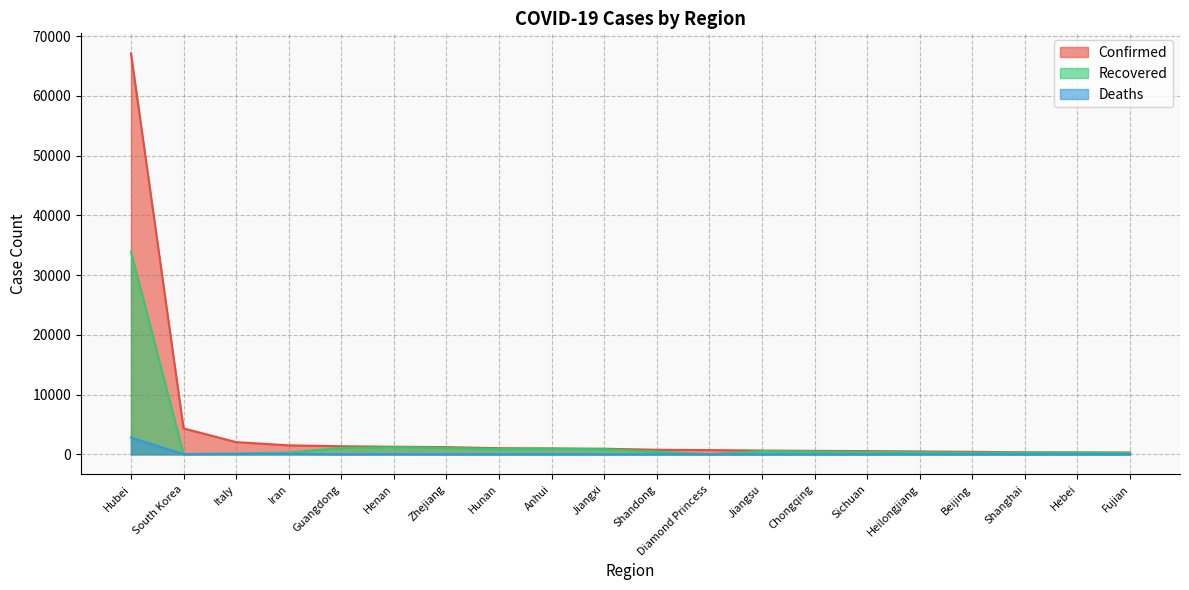

What is the spread (max minus min) of values at Heilongjiang?

467